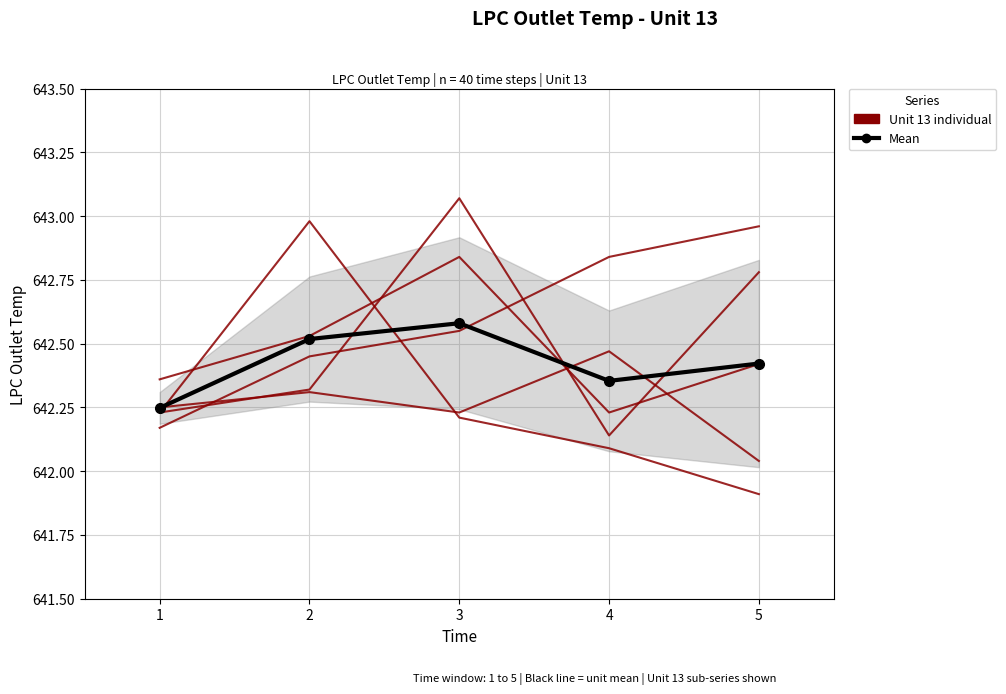

True or false: Unit 13 individual has more than 2 interior local peaks.

False